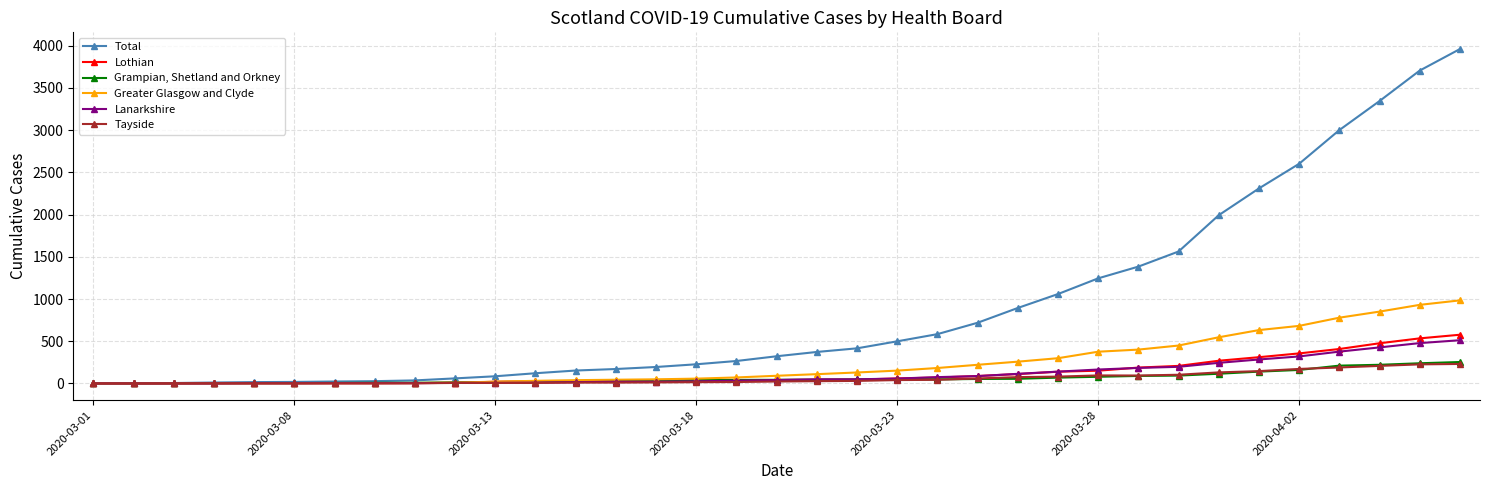

Which series has the largest range (max minus min)?

Total